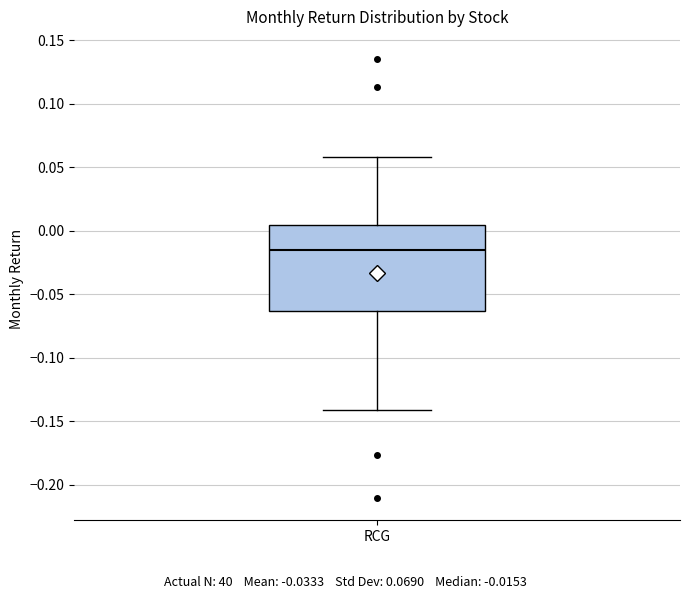

Read this box plot against the y-axis: the position of the median line, the range covered by the box, and the ends of both whiskers. The values are not printed on the chart, so give them approximately, as read against the axis.

median -0.015, box -0.065 to 0.005, whiskers -0.140 to 0.060